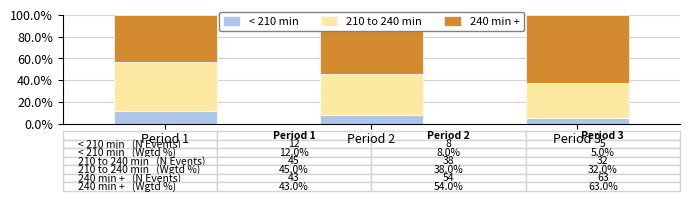

What is the total value across all series at Period 1?

100